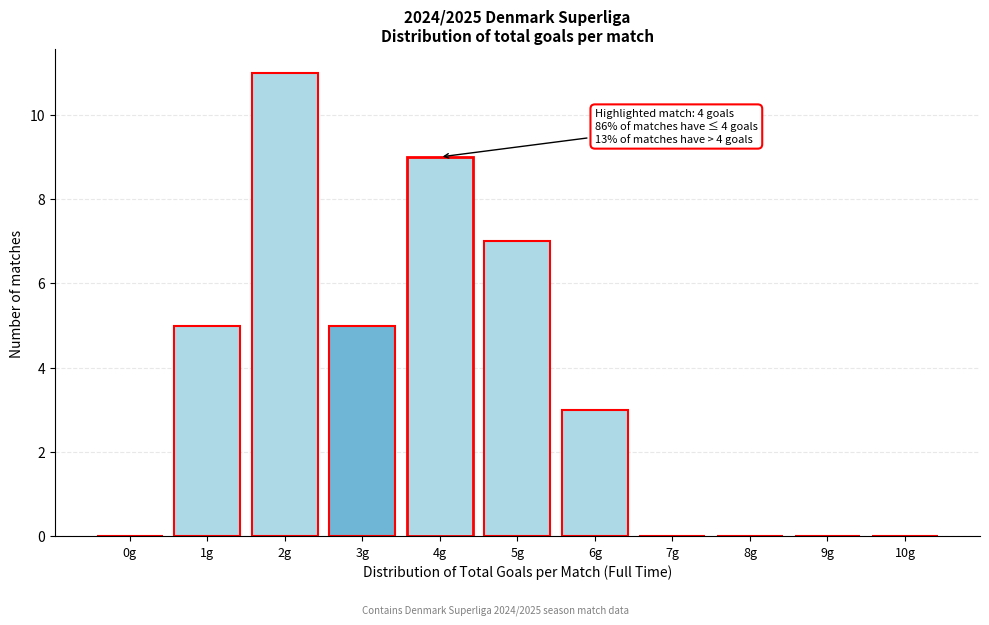

Reading right to left, extract all data points from this chart.

10g=0	9g=0	8g=0	7g=0	6g=3	5g=7	4g=9	3g=5	2g=11	1g=5	0g=0